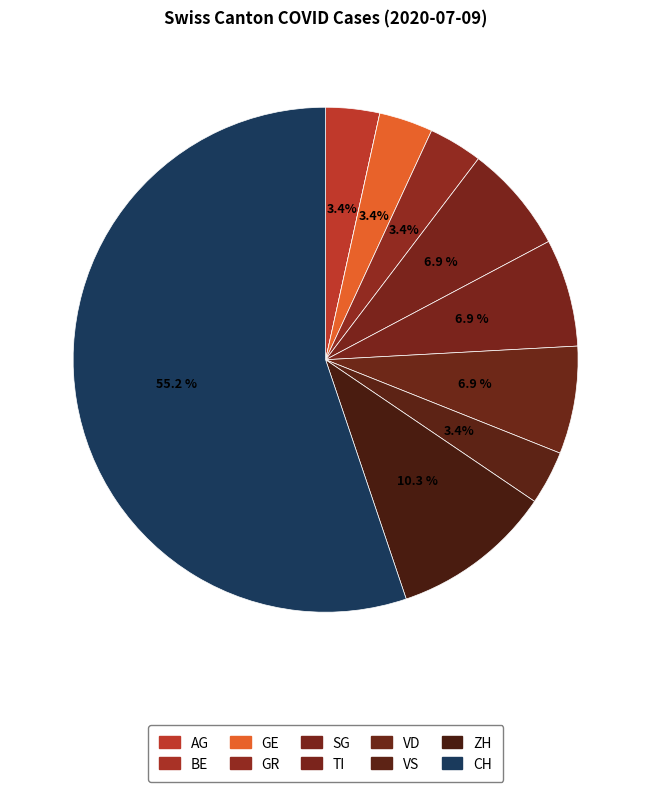

Does TI represent more than half of the total?

No